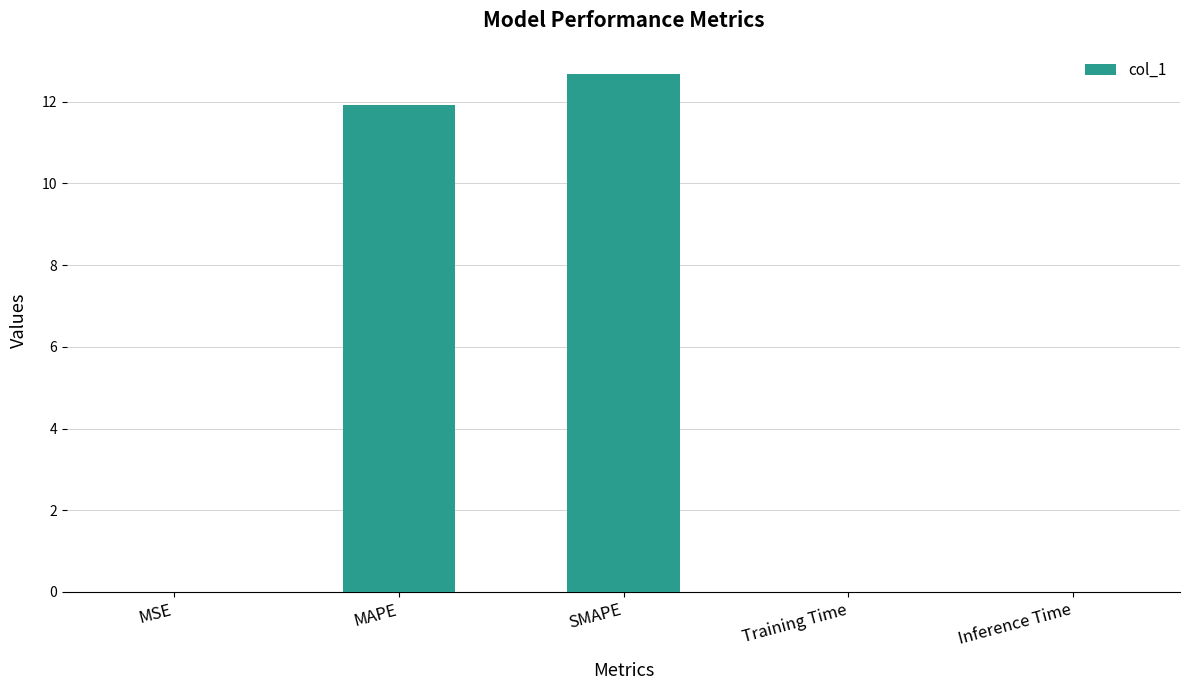

Which has a higher value, SMAPE or Training Time?

SMAPE